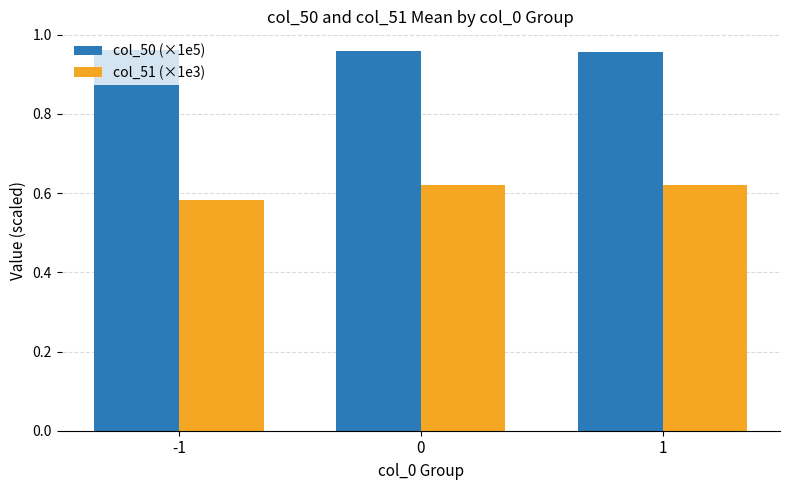

How many col_51 (×1e3) values are between 0 and 1?

3